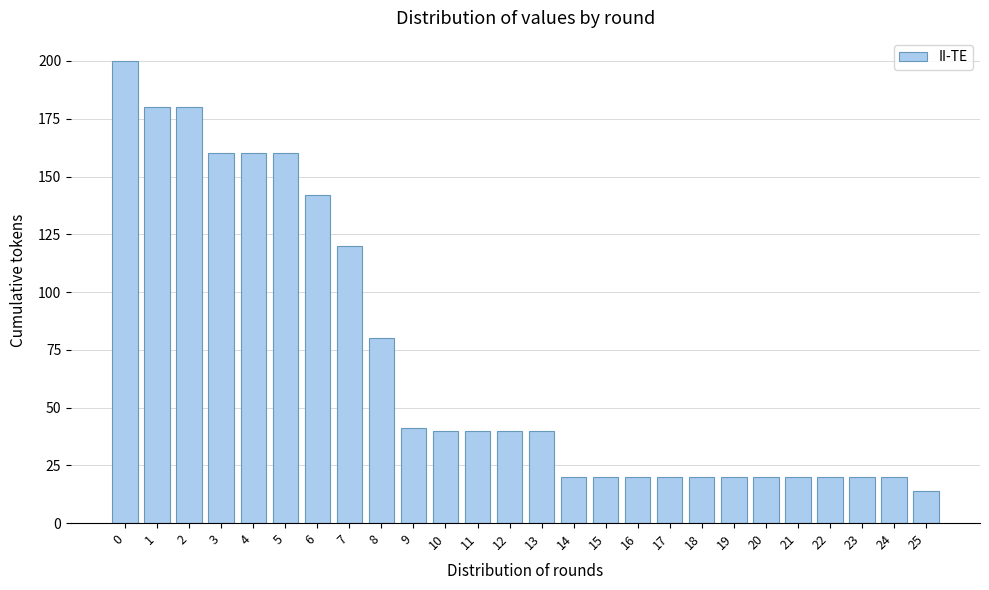

Reading left to right, extract all data points from this chart.

200	180	180	160	160	160	142	120	80	41	40	40	40	40	20	20	20	20	20	20	20	20	20	20	20	14